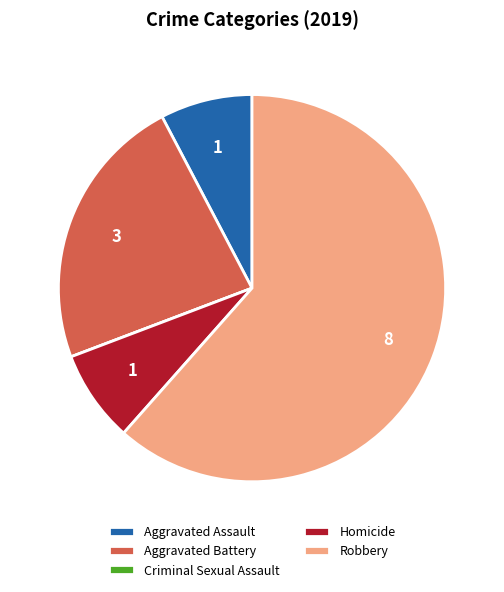

True or false: Aggravated Battery accounts for 36% of the total.

False